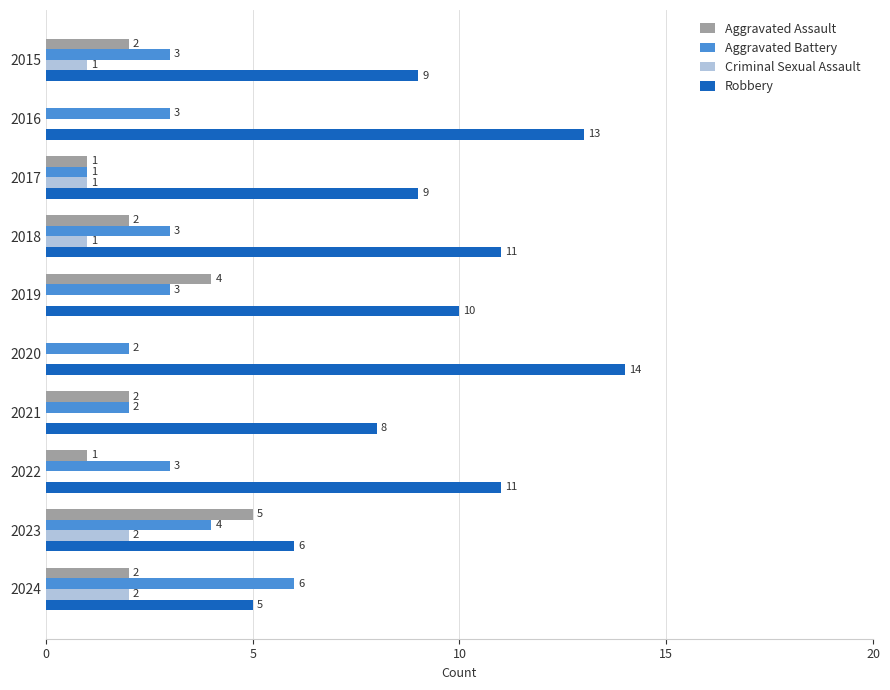

Is the value of Criminal Sexual Assault at 2022 greater than the value of Aggravated Battery at 2022?

No